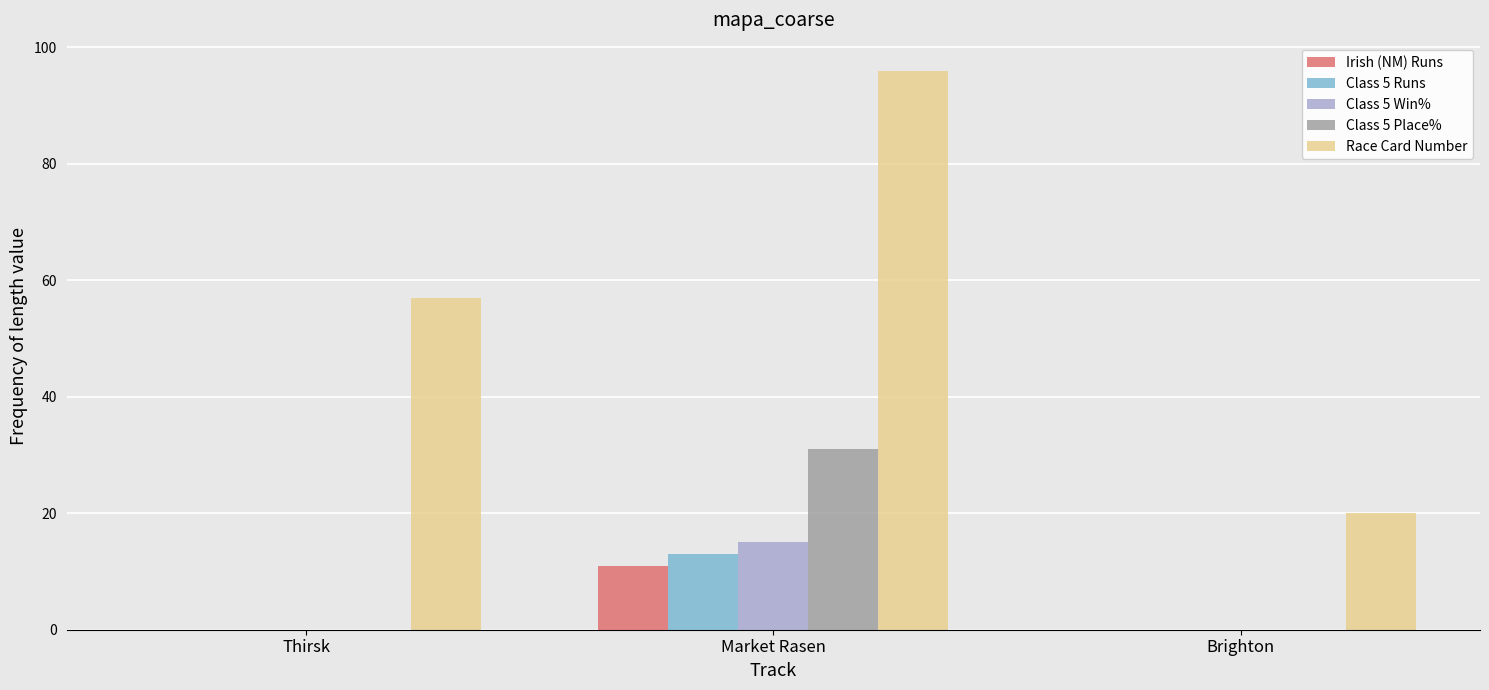

Reading right to left, transcribe all the data shown in this chart.

Irish (NM) Runs: Brighton=0	Market Rasen=11	Thirsk=0
Class 5 Runs: Brighton=0	Market Rasen=13	Thirsk=0
Class 5 Win%: Brighton=0	Market Rasen=15	Thirsk=0
Class 5 Place%: Brighton=0	Market Rasen=31	Thirsk=0
Race Card Number: Brighton=20	Market Rasen=96	Thirsk=57